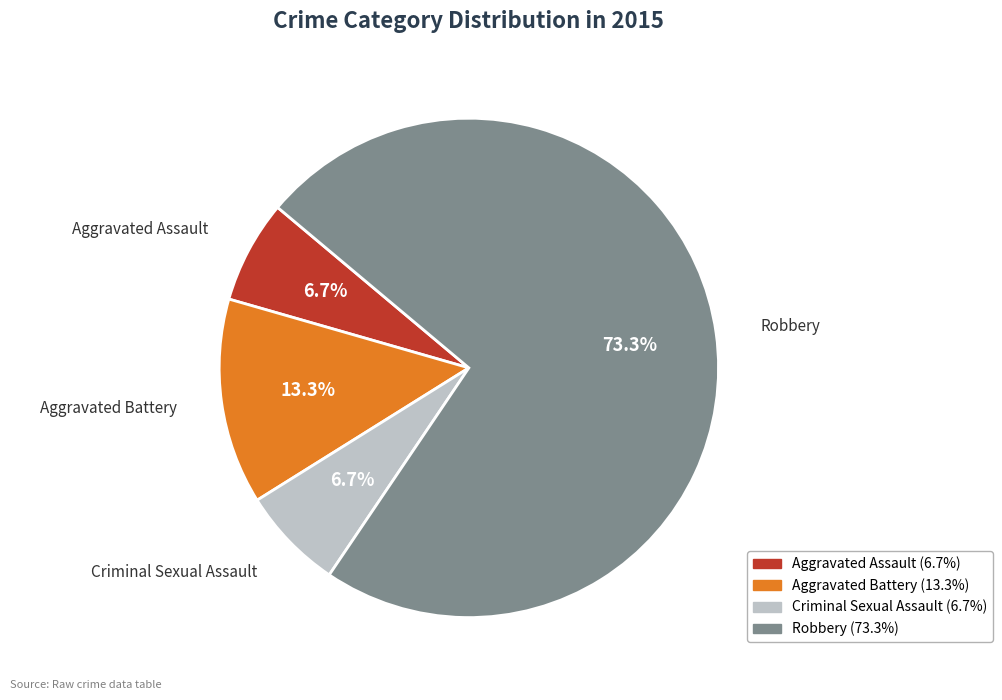

Which has a higher value, Aggravated Battery or Criminal Sexual Assault?

Aggravated Battery